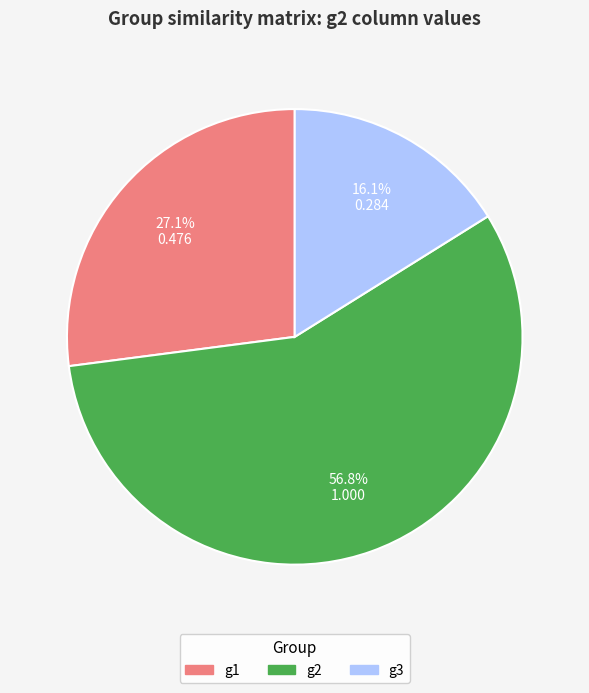

Does g3 account for over 50% of the chart?

No